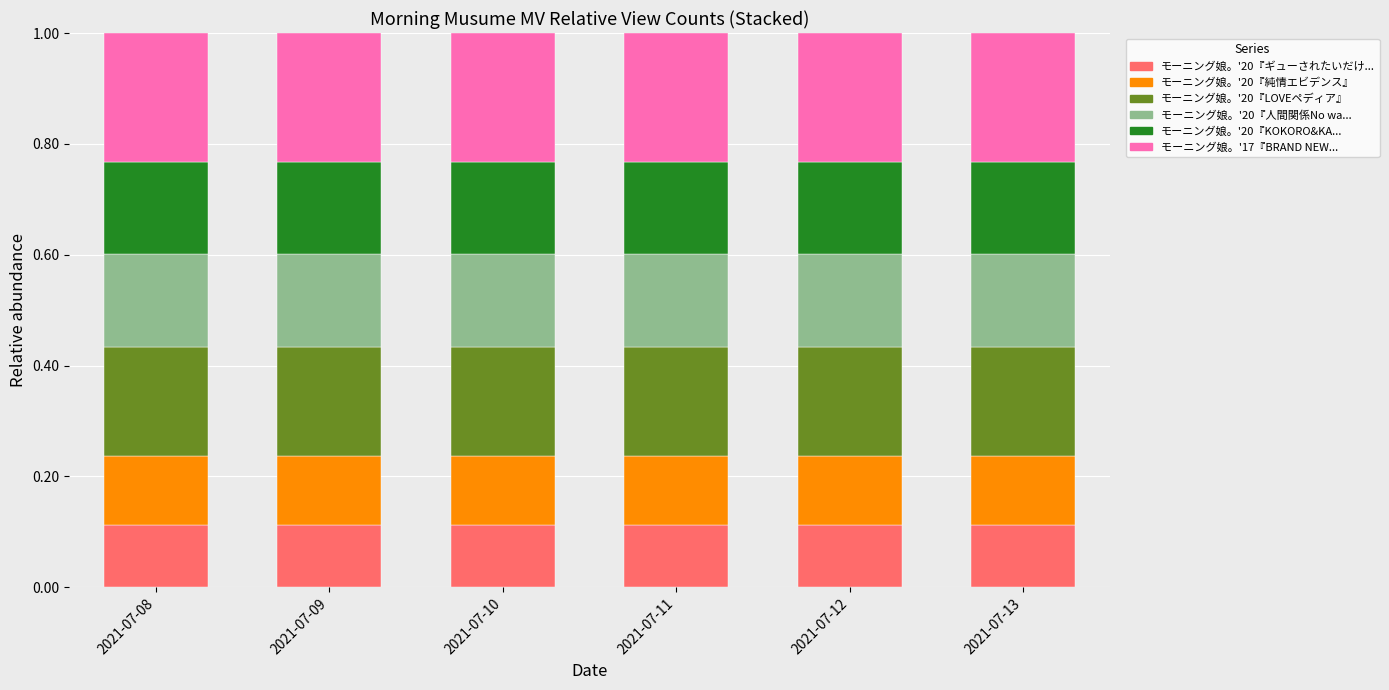

Are the bars horizontal?

No